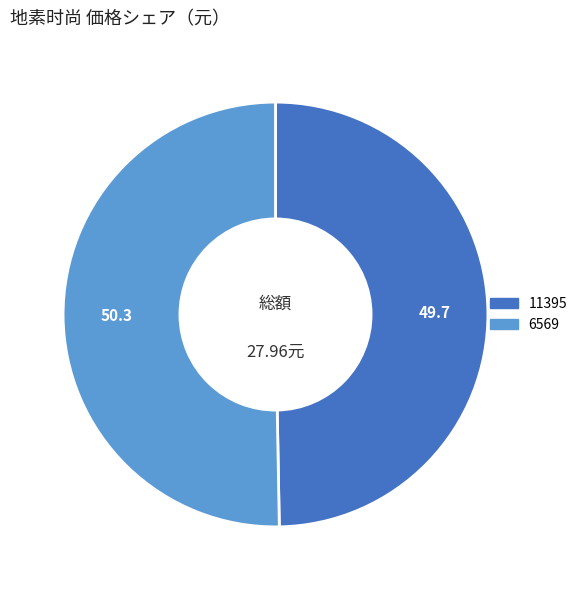

The 11395 slice represents 62% of the pie. True or false?

False